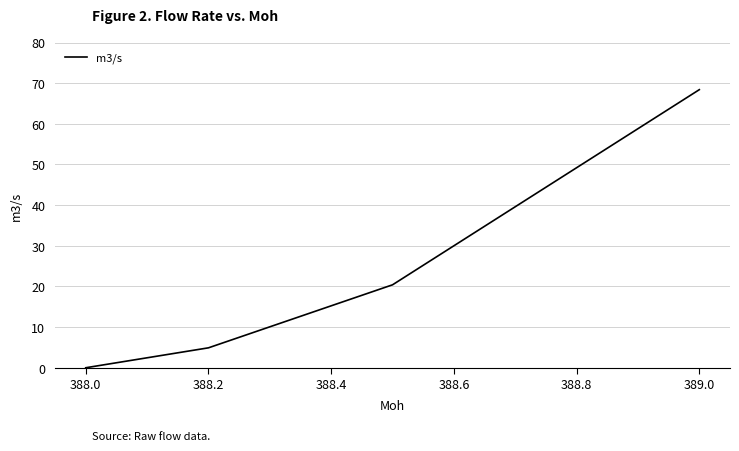

What is the sum of all values?

93.7